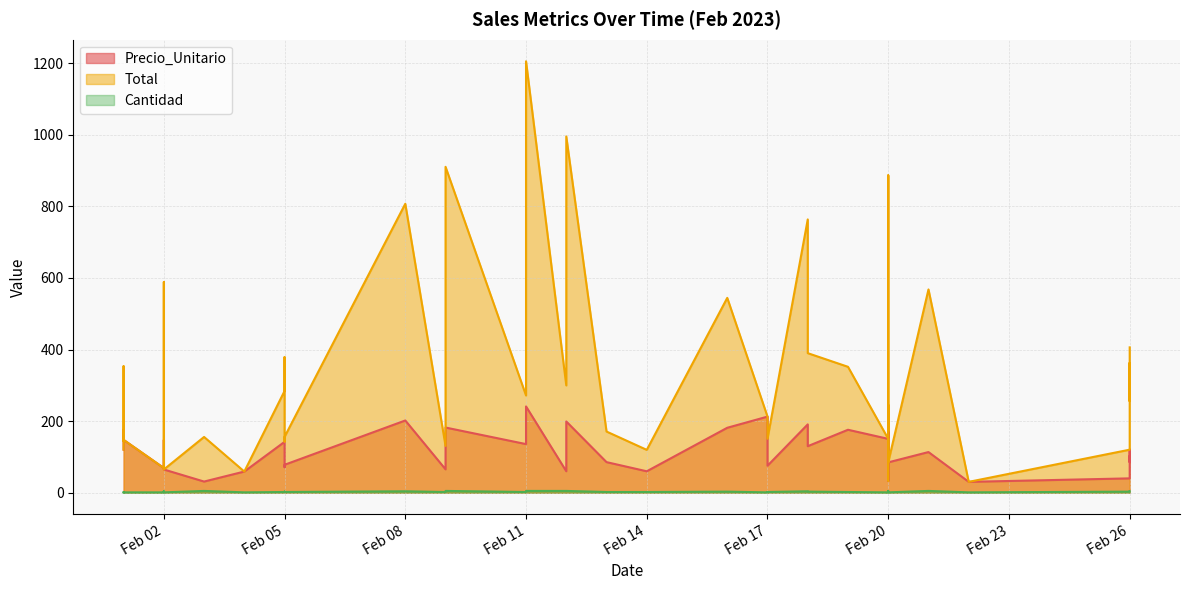

Rank the series at 2023-02-11 from lowest to highest value.

Cantidad, Precio_Unitario, Total